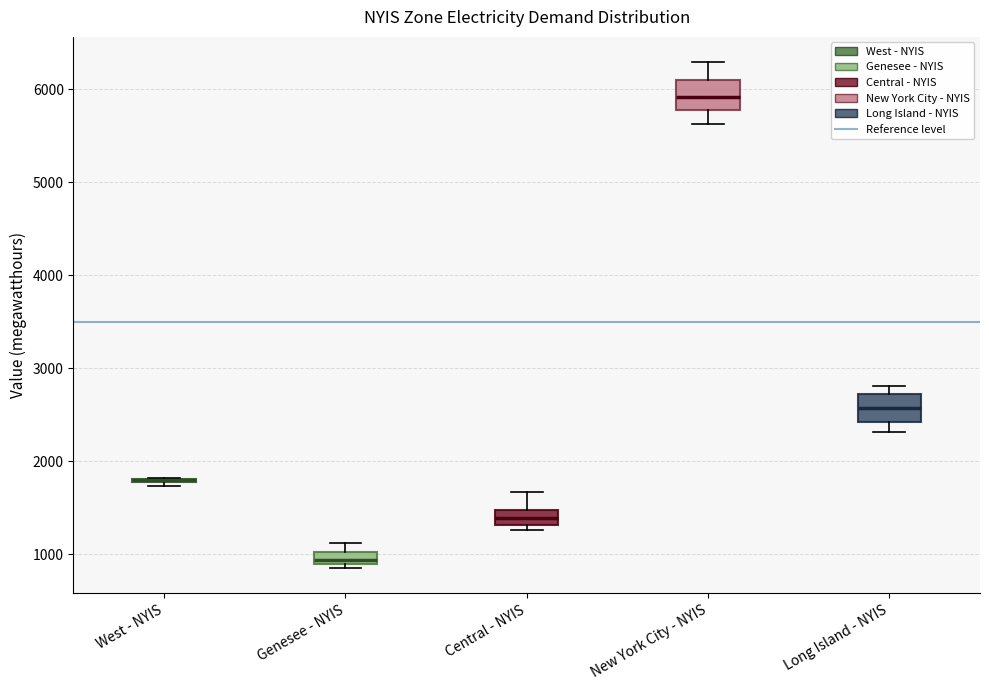

Where does the median line of the box for Central - NYIS sit on the y-axis? The values are not printed on the chart, so give them approximately, as read against the axis.

1400